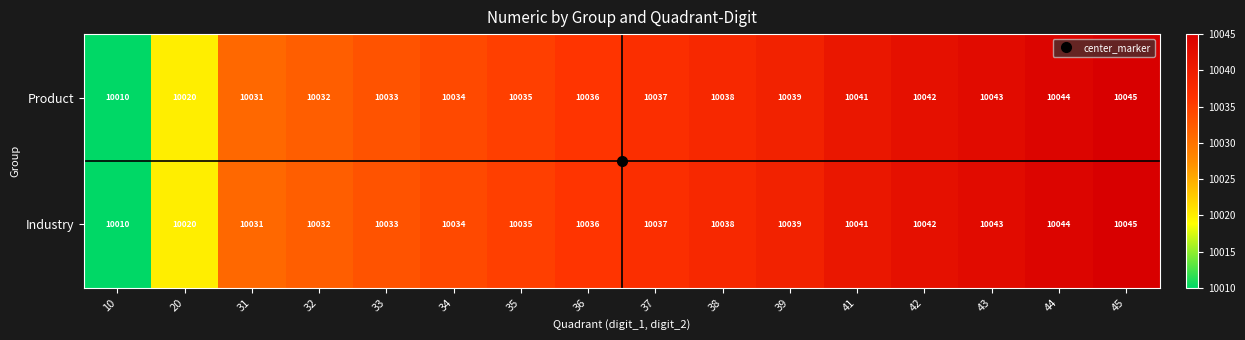

Is it true that Industry equals 6258 at 39?

False